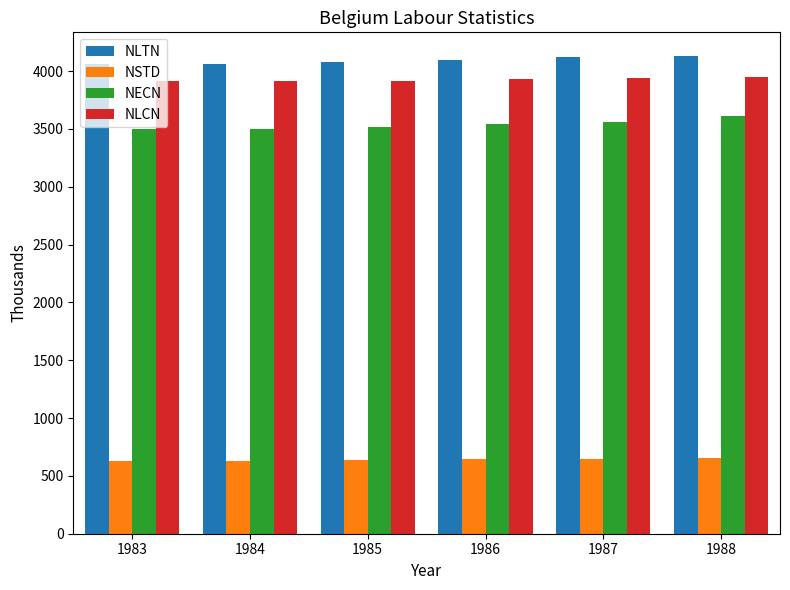

What is the average value of the NLCN series?

3927.1